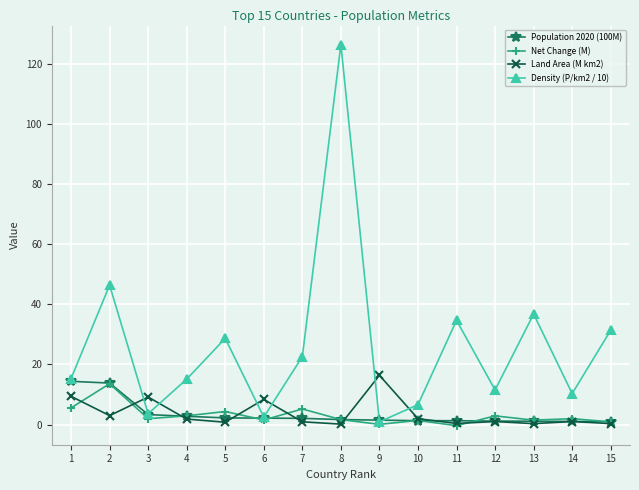

Is it true that Population 2020 (100M) equals 2.1 at 6?

True